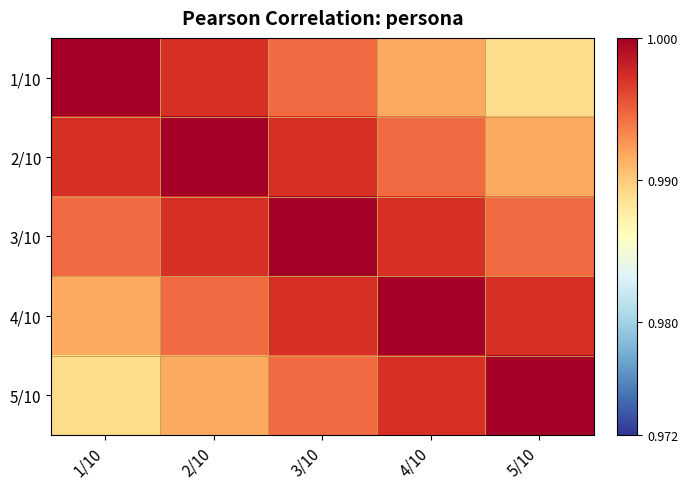

What is the minimum value shown in the chart?

1.0